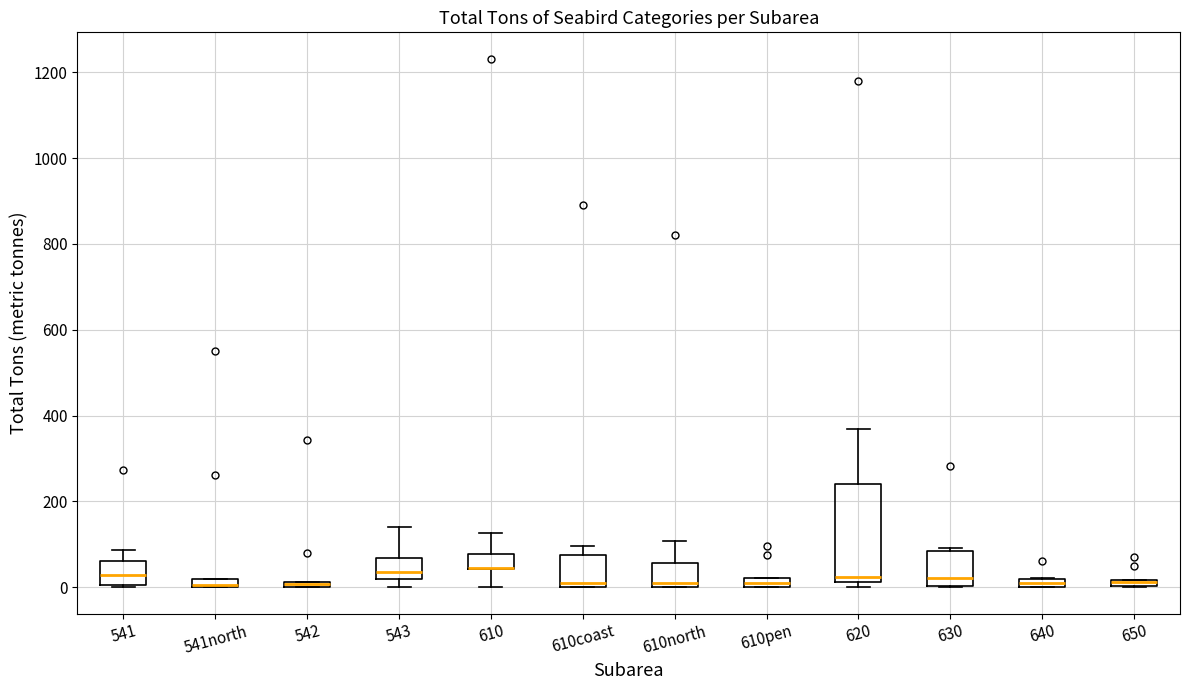

Comparing the boxes themselves (not the whiskers), which one is the tallest?

620